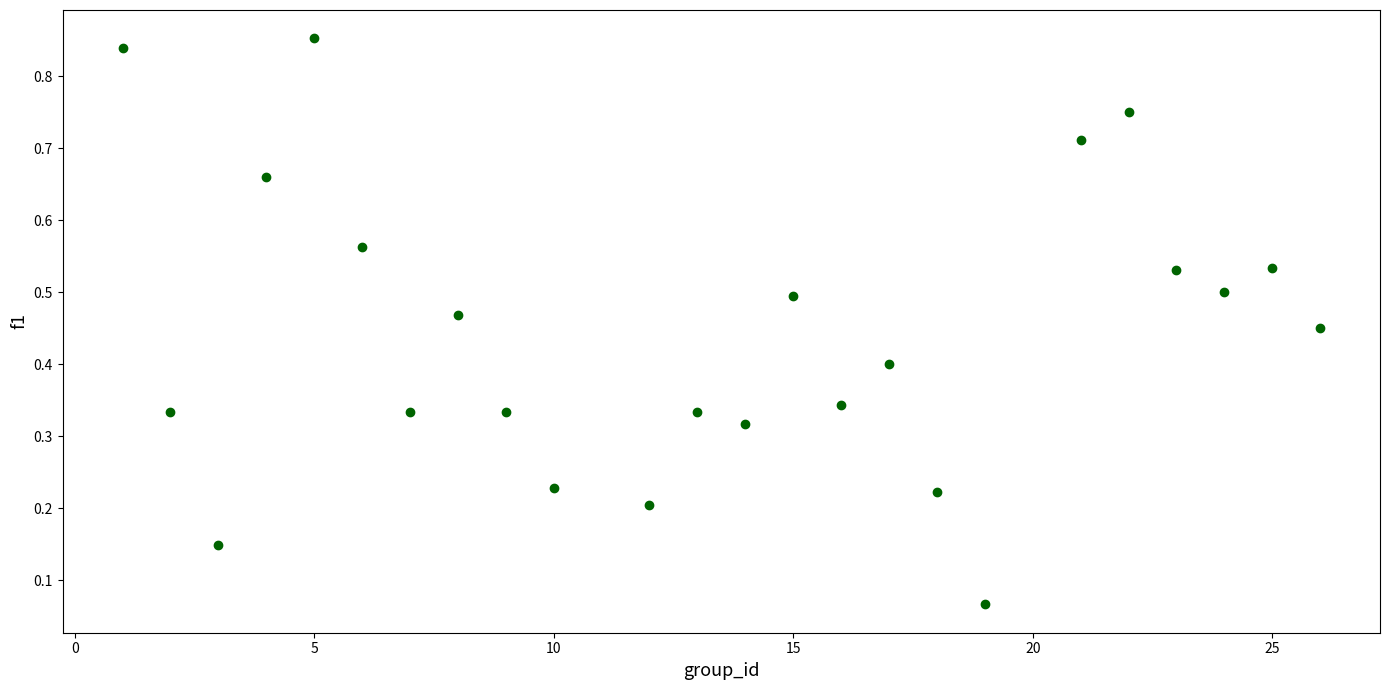

What is the range of X values (max minus min)?

25.0